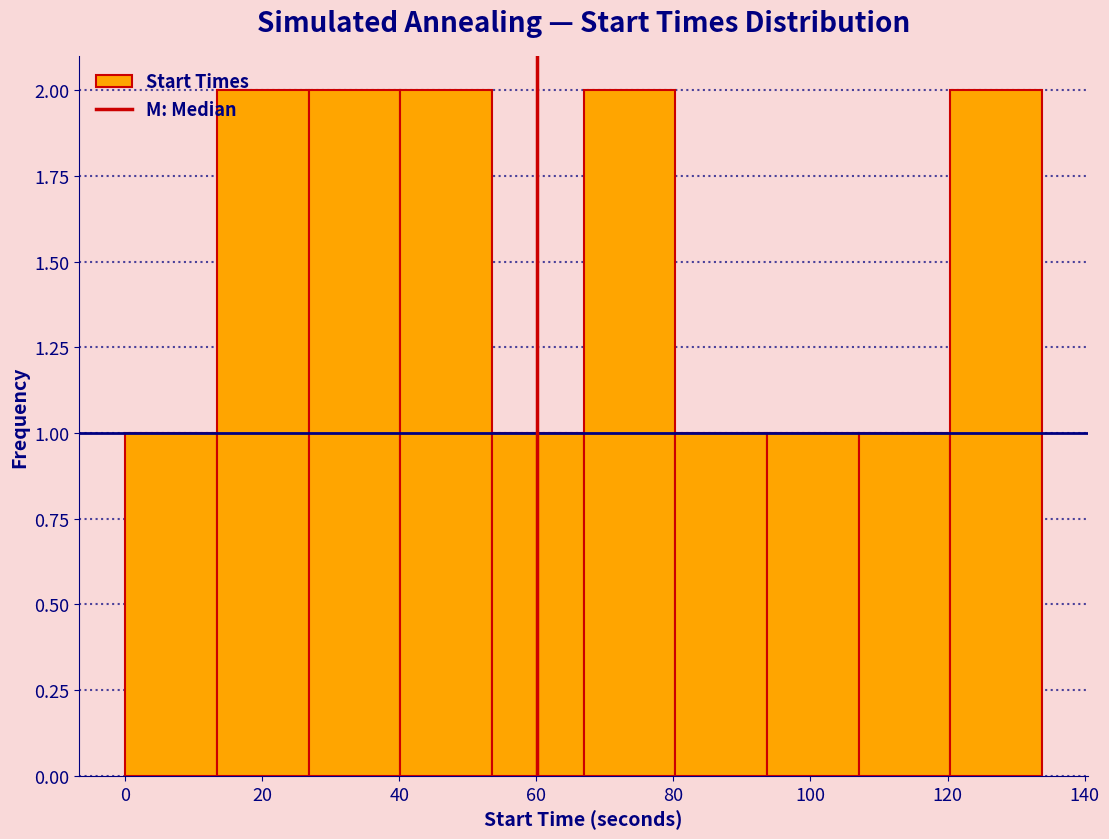

Reading left to right, list every bar in this chart as the range it spans on the x-axis followed by its height. Neither the bar edges nor the heights are printed on the chart, so give them approximately, as read against the axes.

0 to 14: 1
14 to 26: 2
26 to 40: 2
40 to 54: 2
54 to 66: 1
66 to 80: 2
80 to 94: 1
94 to 108: 1
108 to 120: 1
120 to 134: 2